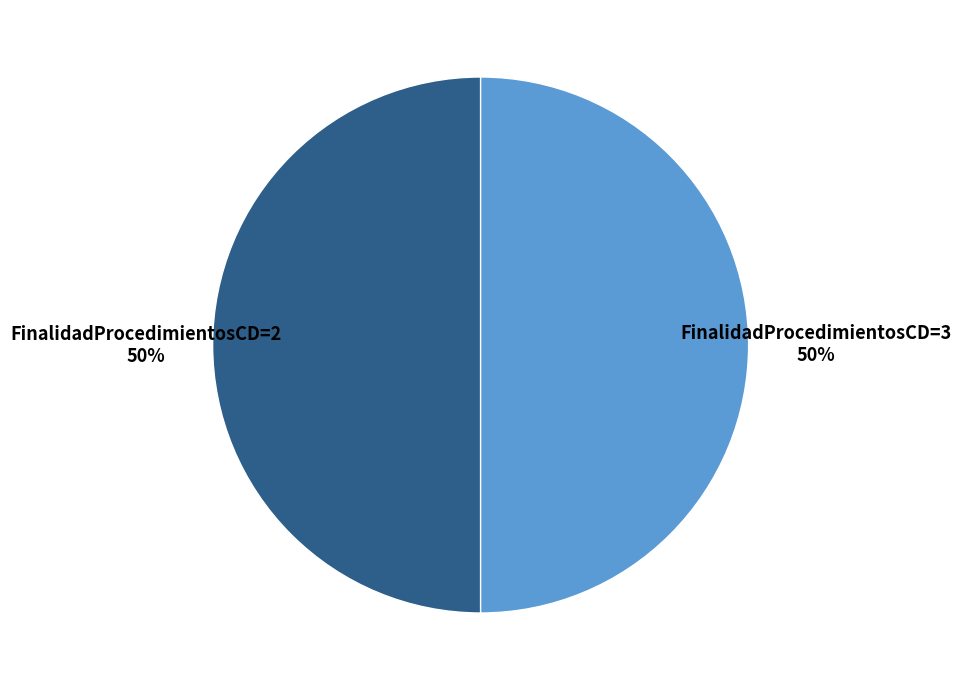

Is the sum of FinalidadProcedimientosCD=2 and FinalidadProcedimientosCD=3 greater than half?

Yes